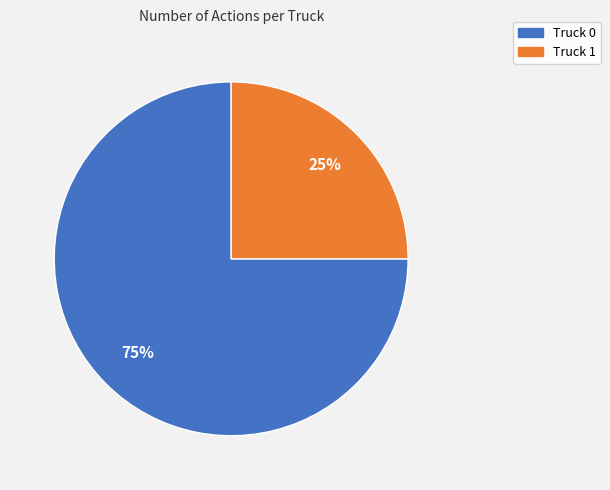

Do Truck 1 and Truck 0 together represent more than half of the pie?

Yes